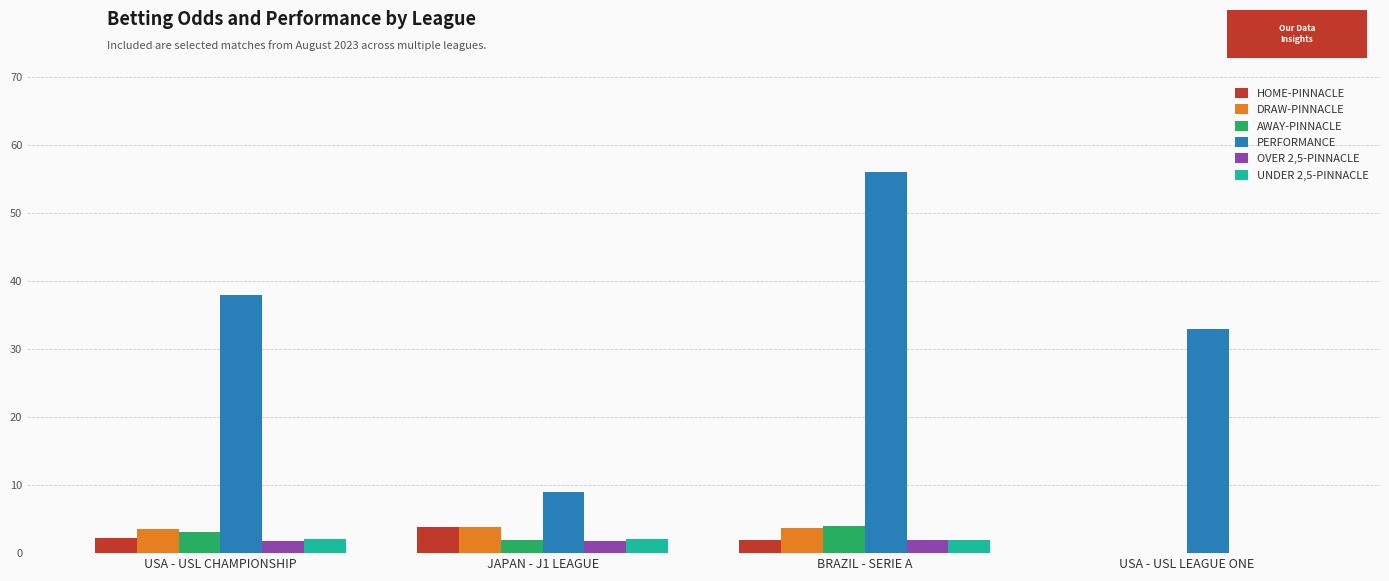

Which series has the widest spread of values?

PERFORMANCE